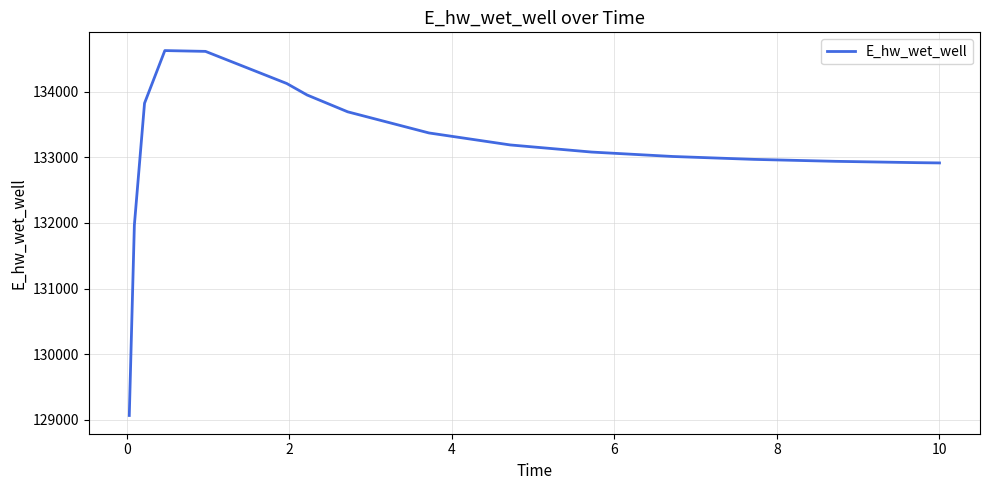

What is the greatest value displayed?

134623.8